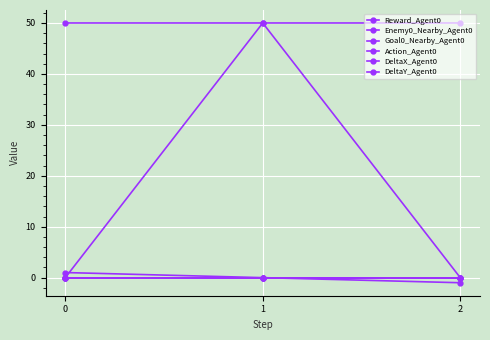

Is this an area chart (filled region under the line)?

No